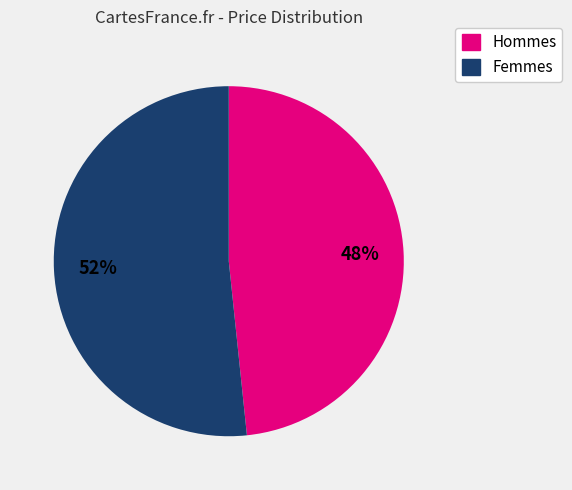

Is there a majority slice in this chart?

Yes